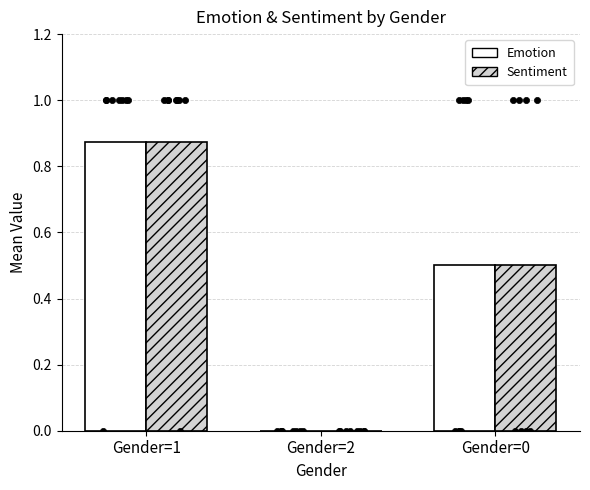

At how many categories does at least one series exceed 0?

2